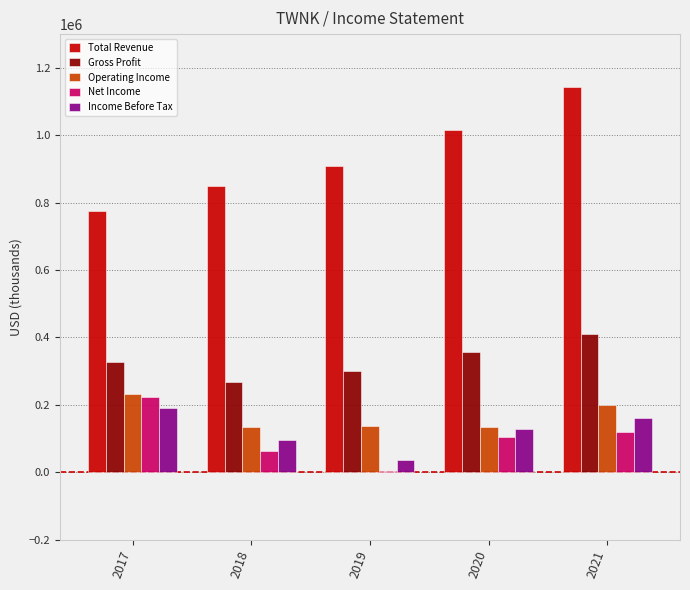

Are the bars grouped side by side (vs. stacked)?

Yes